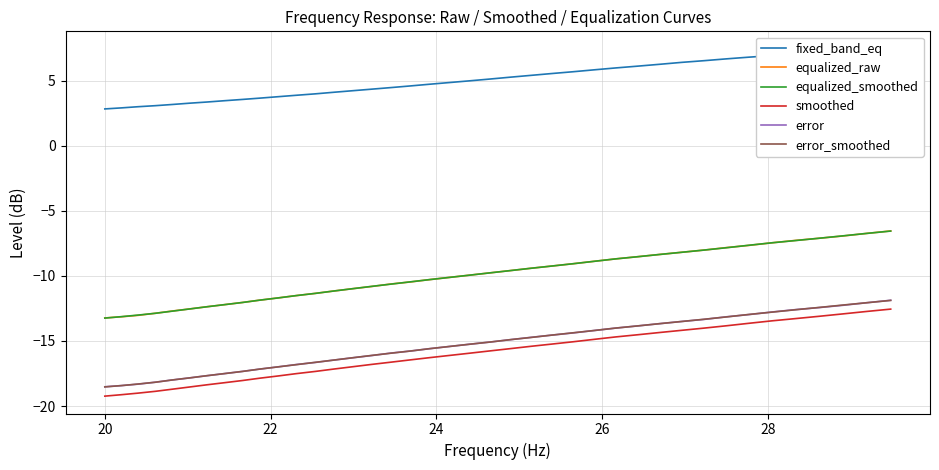

True or false: smoothed and error_smoothed intersect in this chart.

False